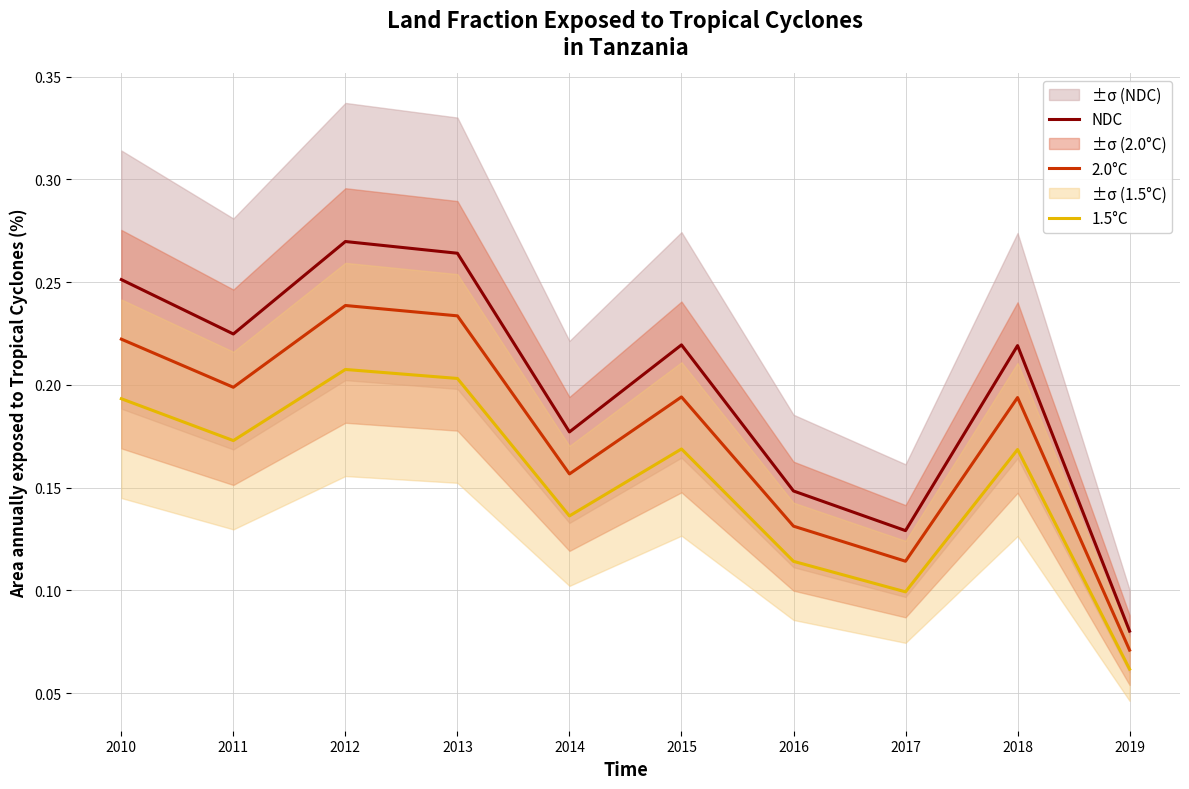

What is the sum of the NDC values at 2019 and 2012?

0.3